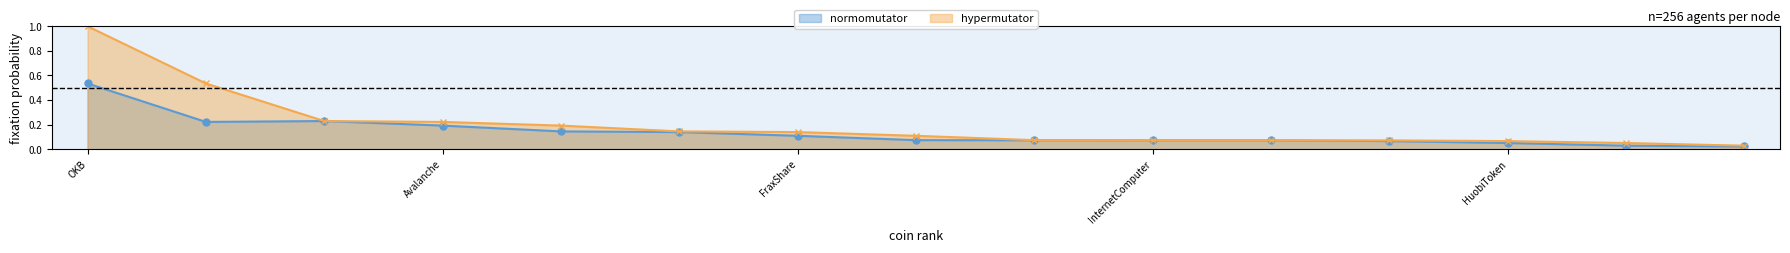

In normomutator, how many points are lower than both neighbors (excluding endpoints)?

1